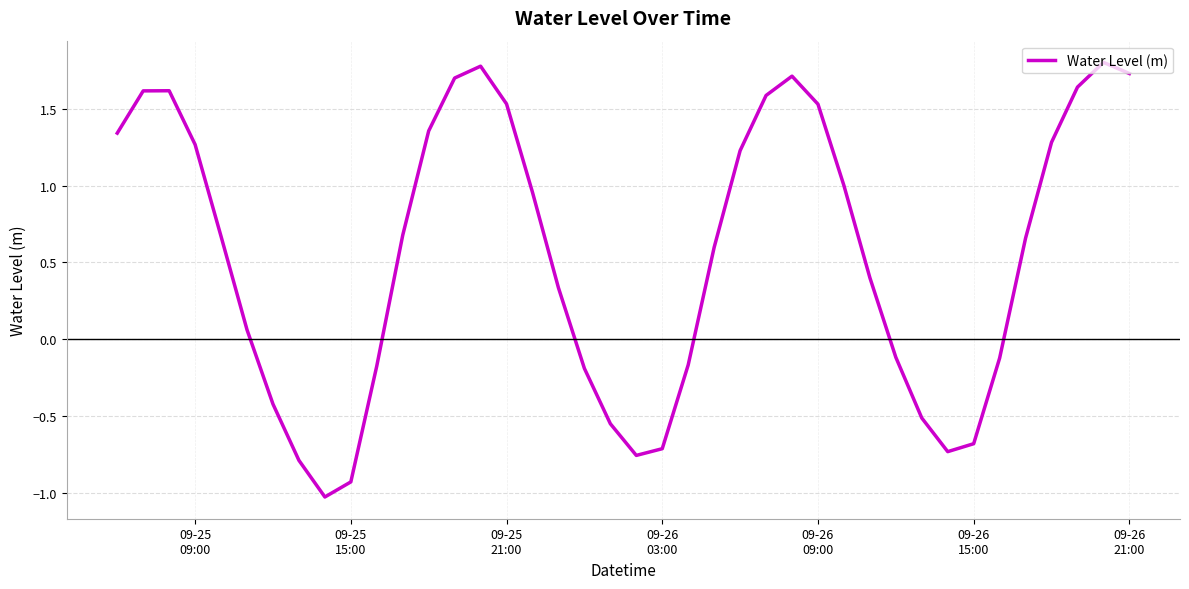

How many categories are shown in the chart?

40